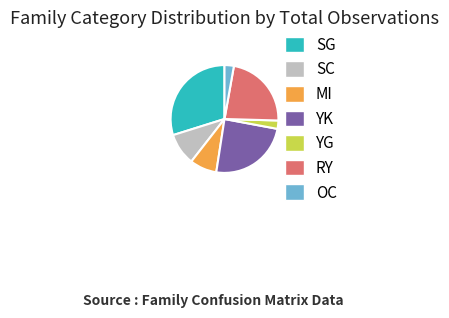

Do SC and YG together represent more than half of the pie?

No